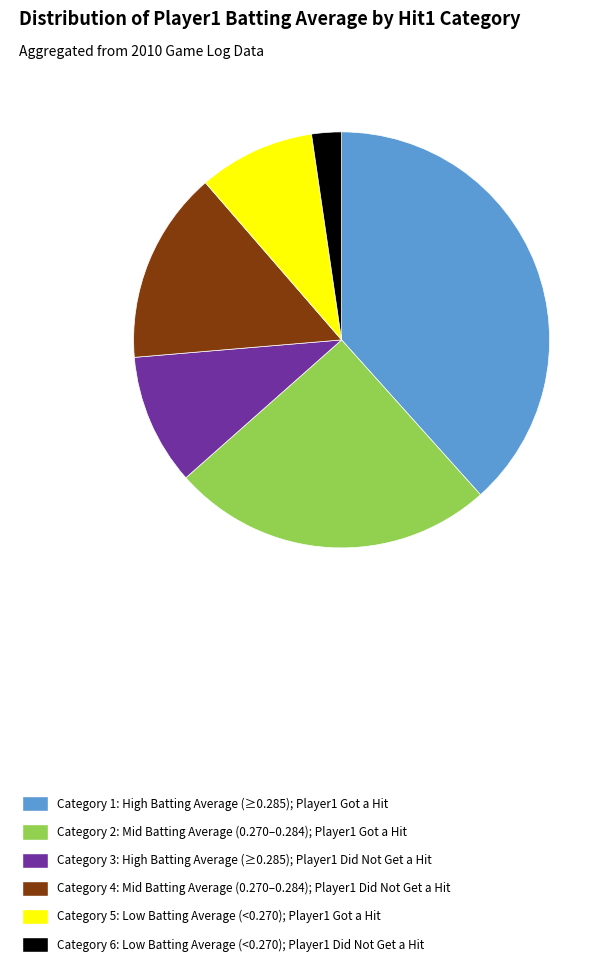

The Category 4: Mid Batting Average (0.270–0.284); Player1 Did Not Get a Hit slice represents 15% of the pie. True or false?

True